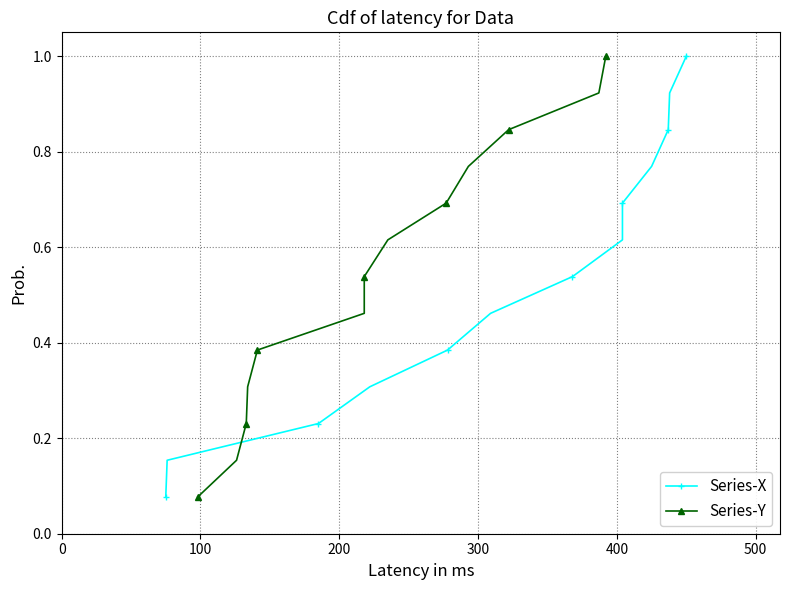

Count the number of data series in this chart.

2